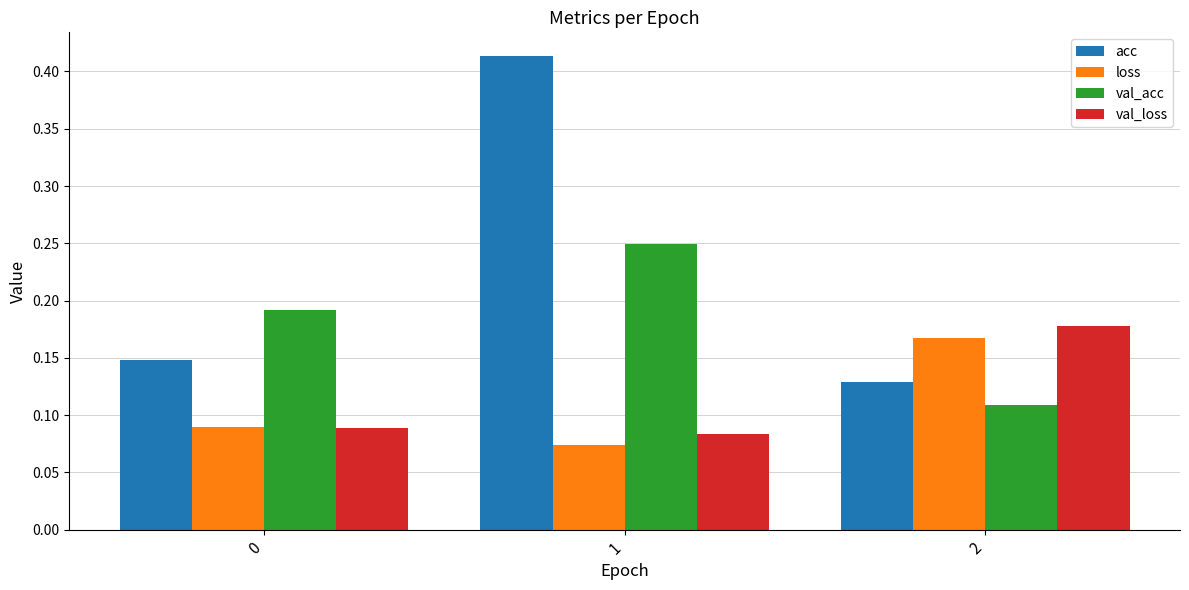

The acc series shows 0.2 at 1. True or false?

False